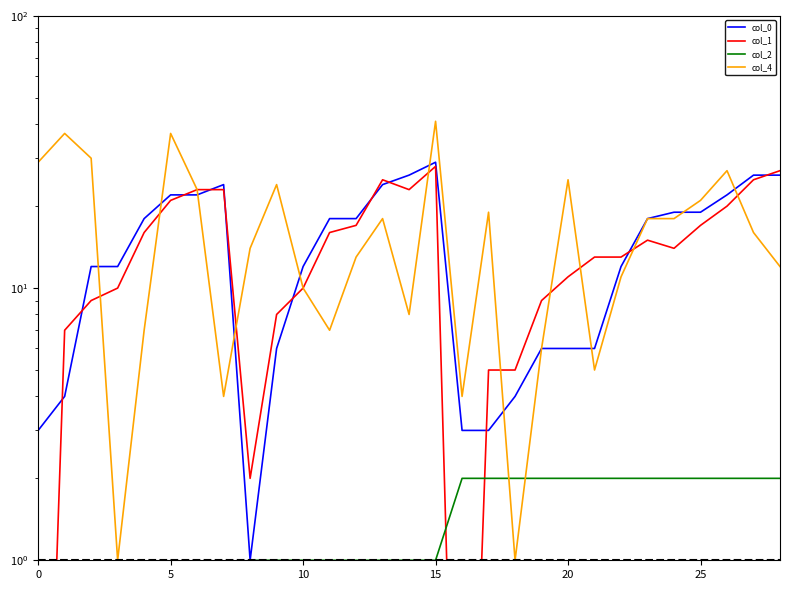

Is it true that col_4 equals 23.8 at 24?

False